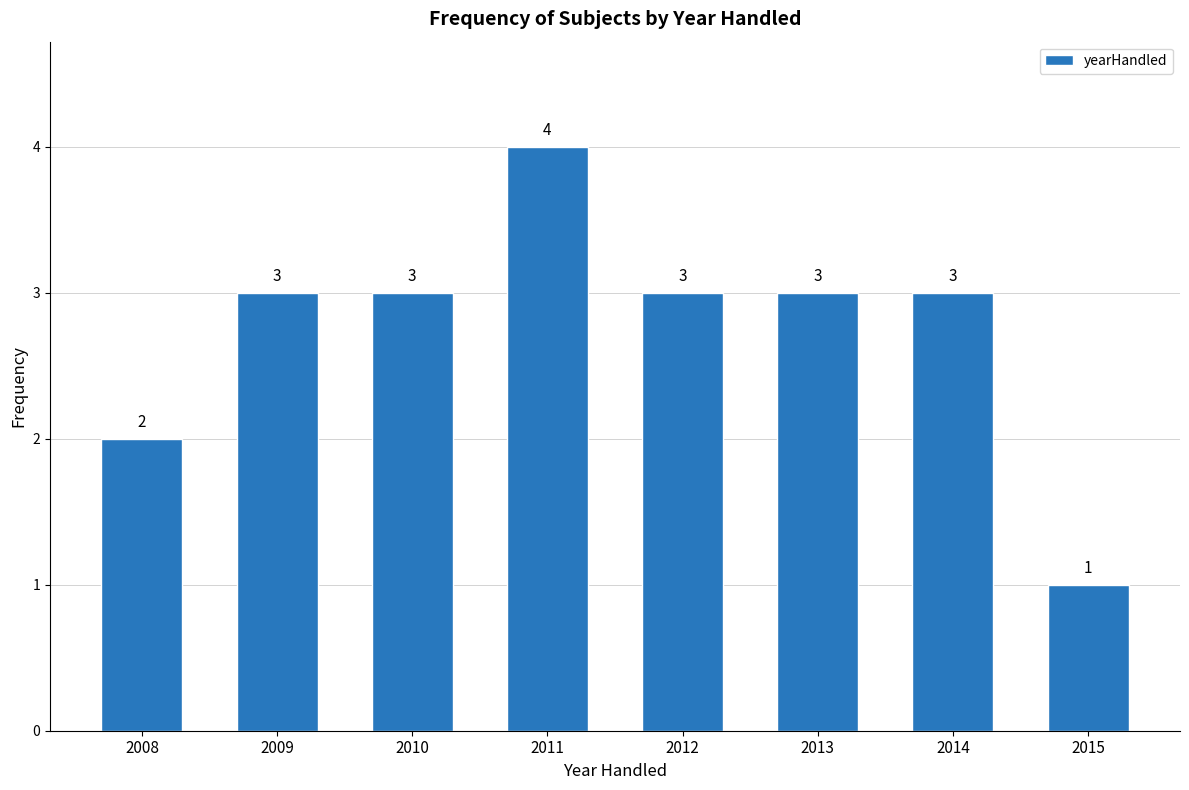

Reading left to right, extract all data points from this chart.

2008=2	2009=3	2010=3	2011=4	2012=3	2013=3	2014=3	2015=1